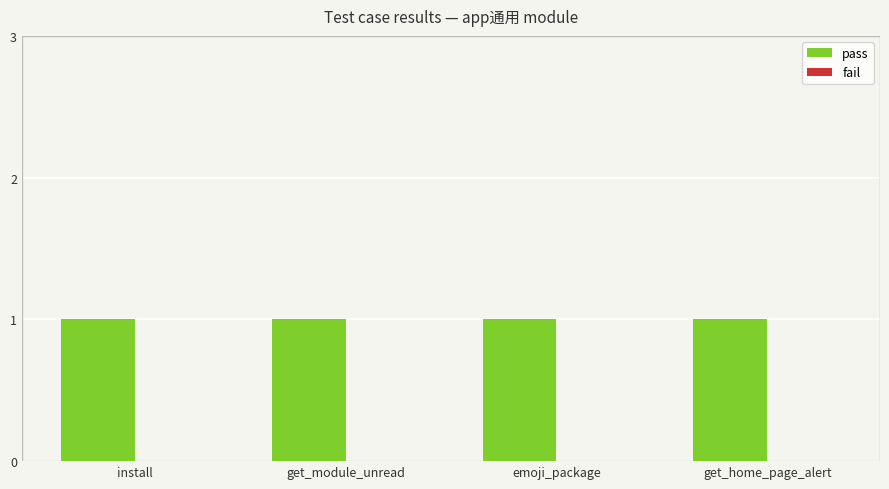

How many bars are there in each group?

2